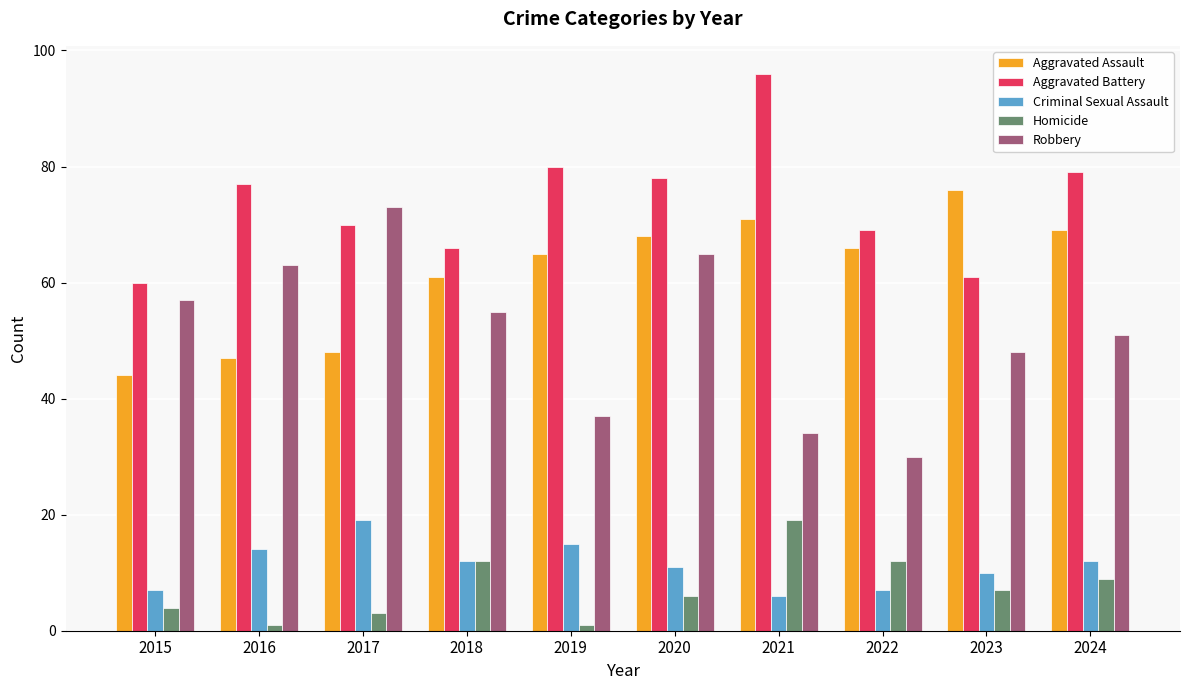

Is it true that Homicide equals 3 at 2023?

False